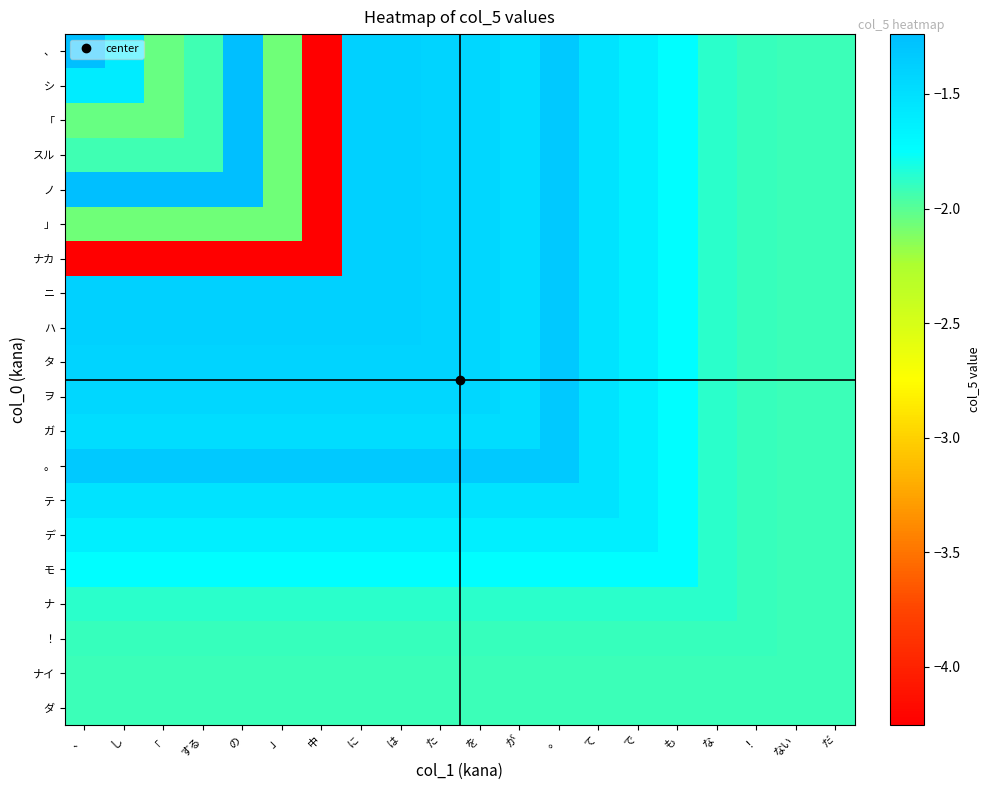

Which category has the highest value across all series?

、